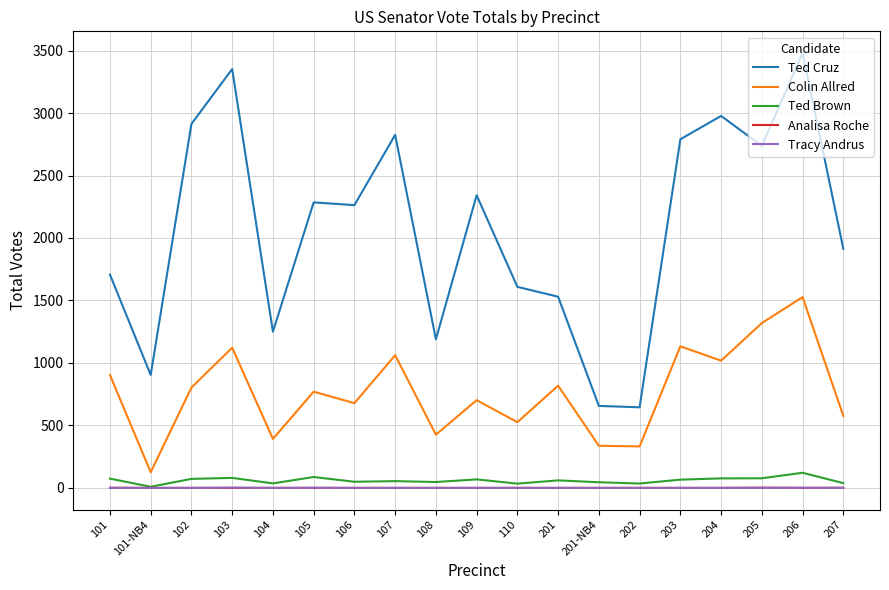

True or false: Colin Allred and Tracy Andrus intersect in this chart.

False